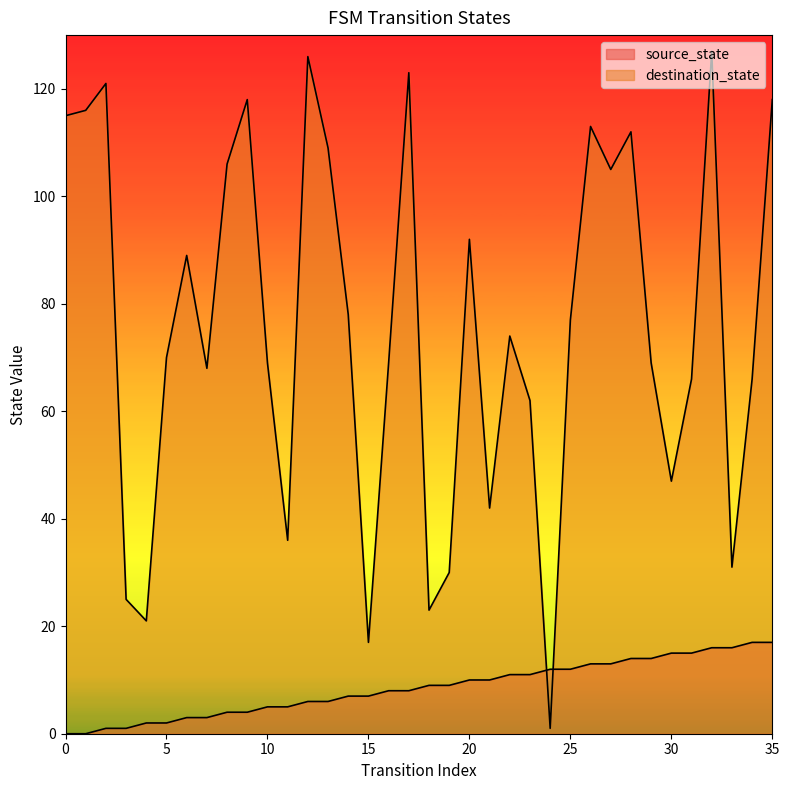

List the series in order of their peak value, highest first.

destination_state, source_state